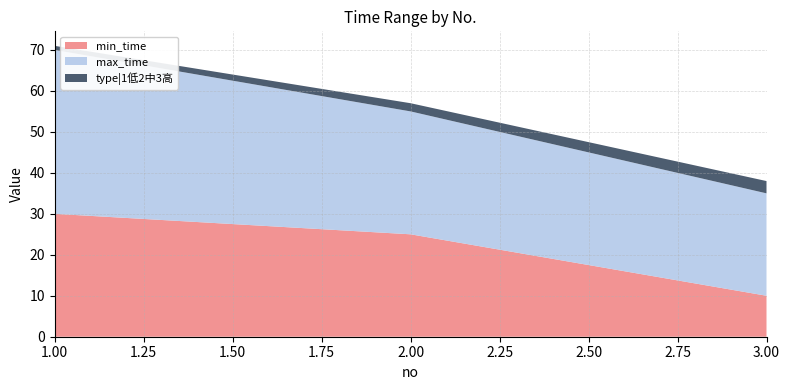

Reading left to right, list all the values displayed in this chart.

min_time: 1=30	2=25	3=10
max_time: 1=40	2=30	3=25
type|1低2中3高: 1=1	2=2	3=3